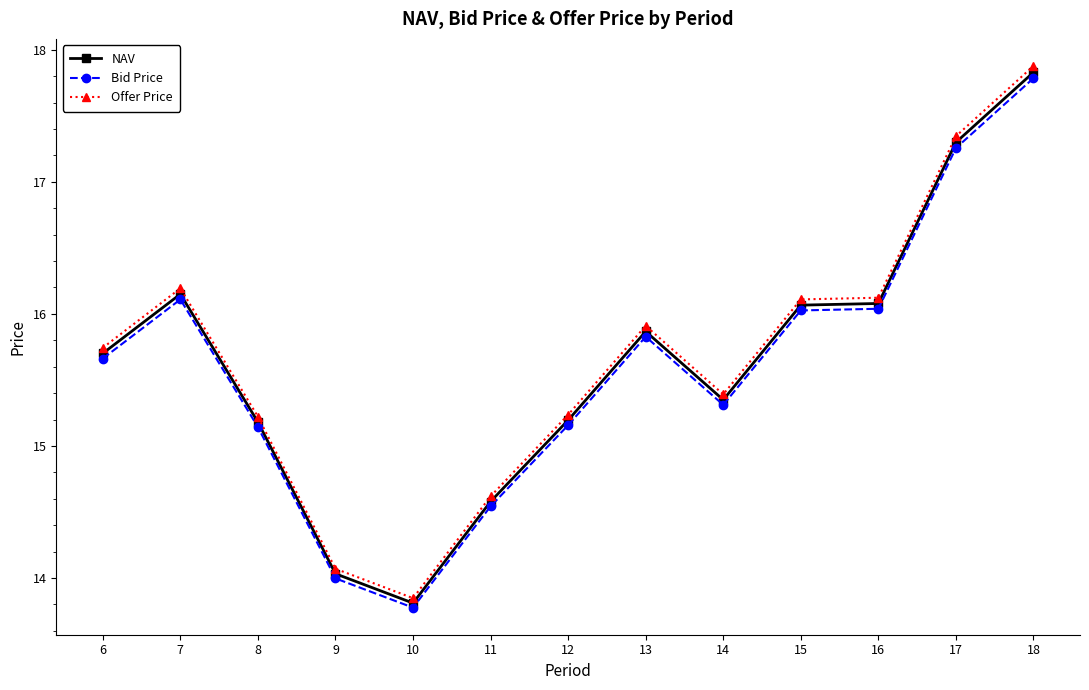

What is the difference between the Bid Price values at 9 and 7?

2.1